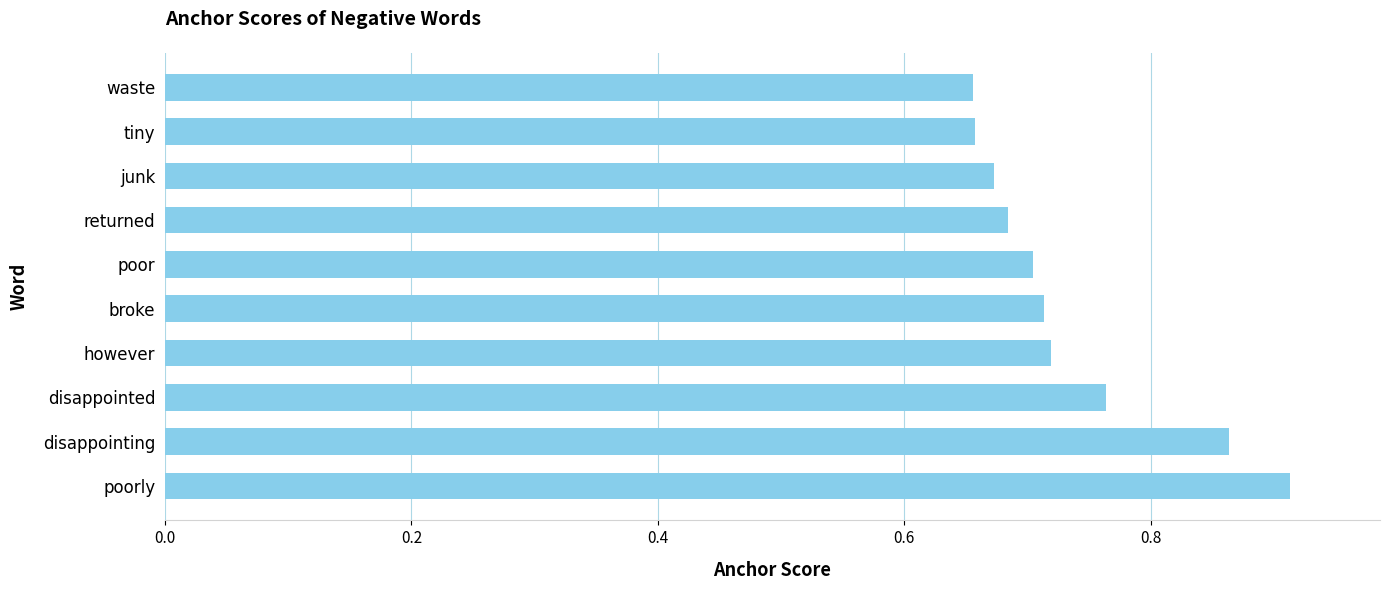

What is the difference between the maximum and minimum values?

0.3